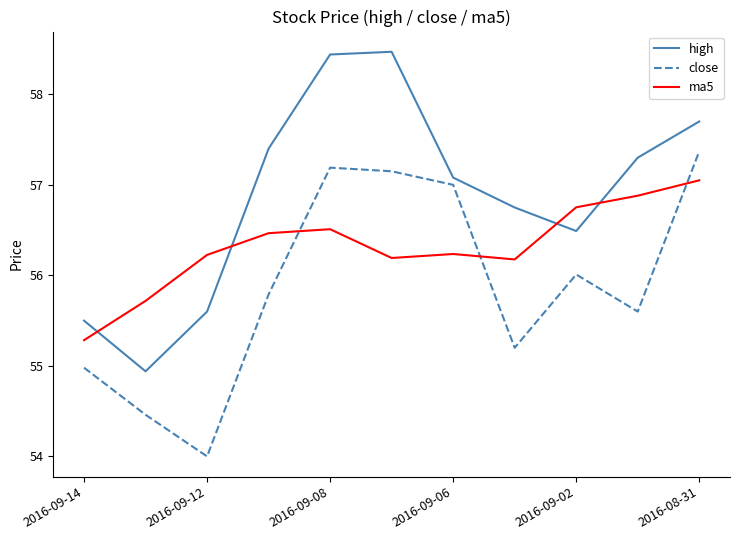

How many intersections are there between high and ma5?

4